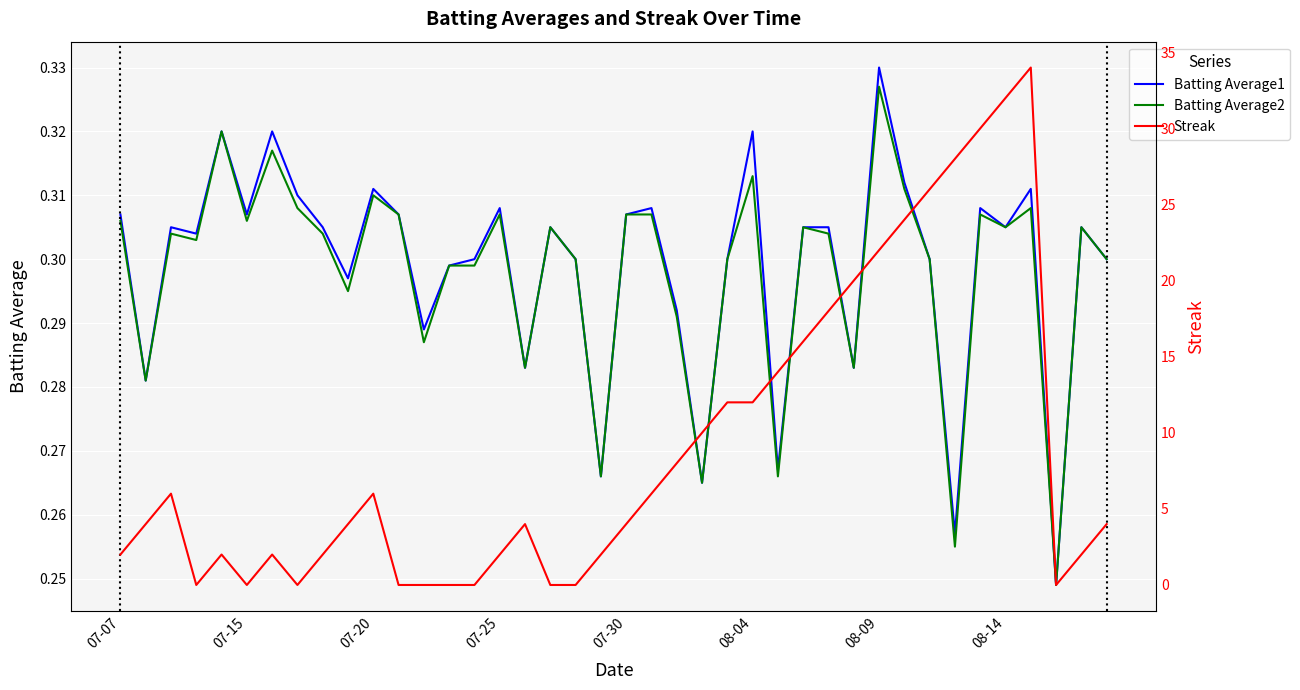

At how many categories does at least one series exceed 9?

14